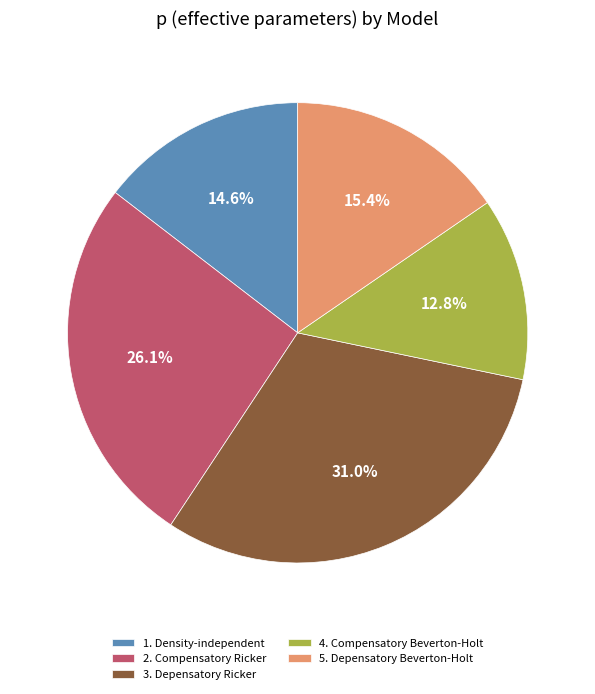

Rank the categories by value from lowest to highest.

4. Compensatory Beverton-Holt, 1. Density-independent, 5. Depensatory Beverton-Holt, 2. Compensatory Ricker, 3. Depensatory Ricker